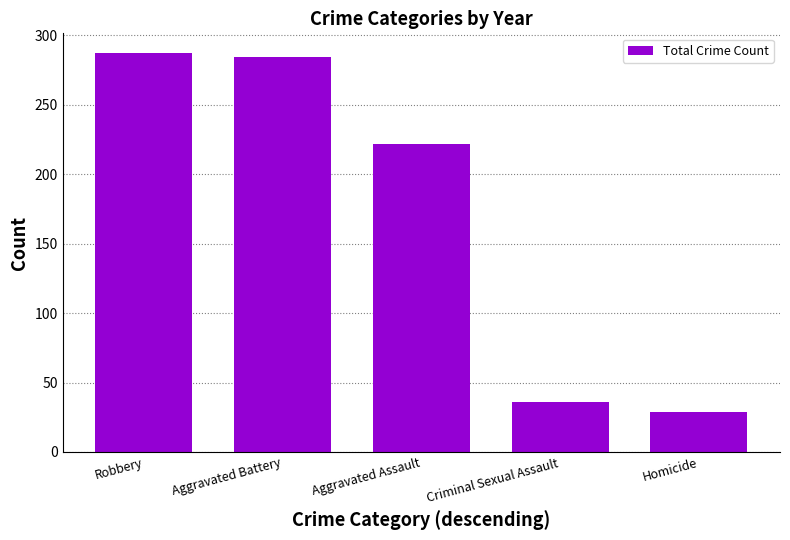

What is the value of the 5th bar from the left?

29